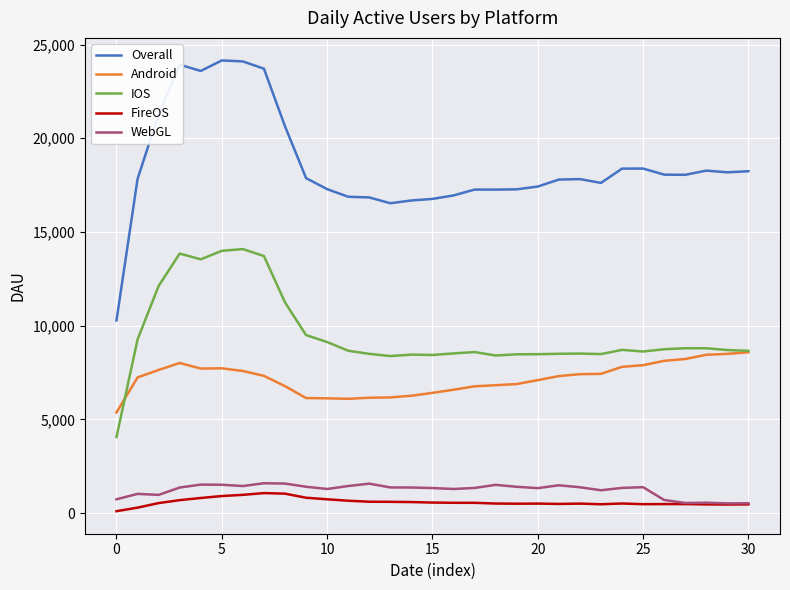

What is the greatest value displayed?

24151